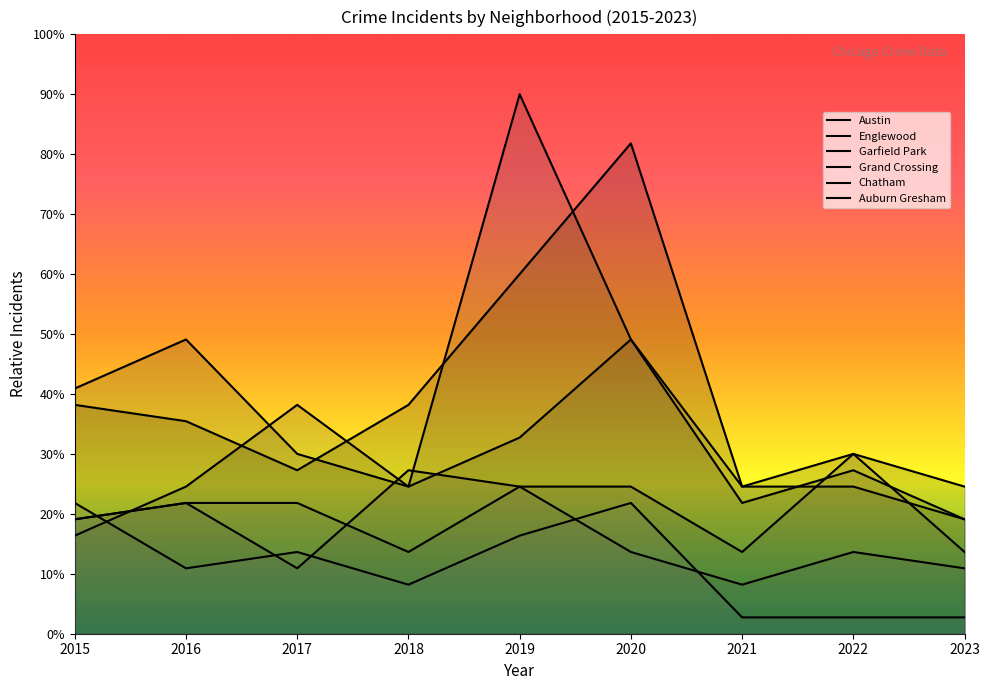

What is the lowest value of the Grand Crossing series?

10.9